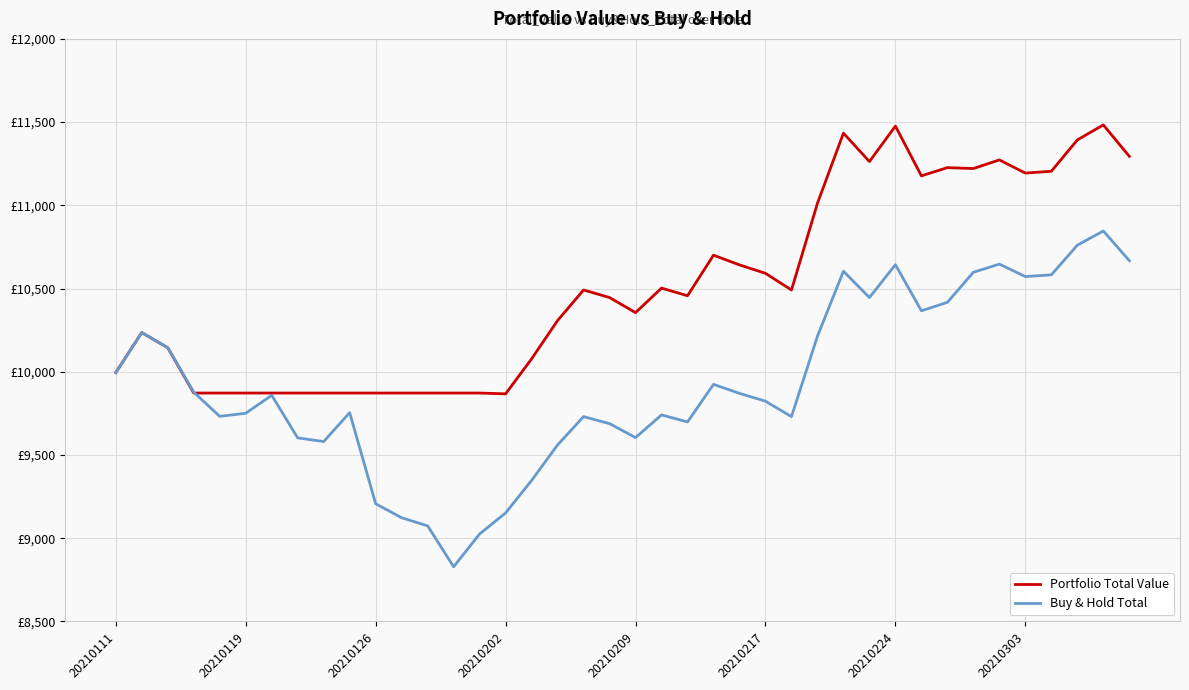

What is the minimum value for Buy & Hold Total?

8828.8